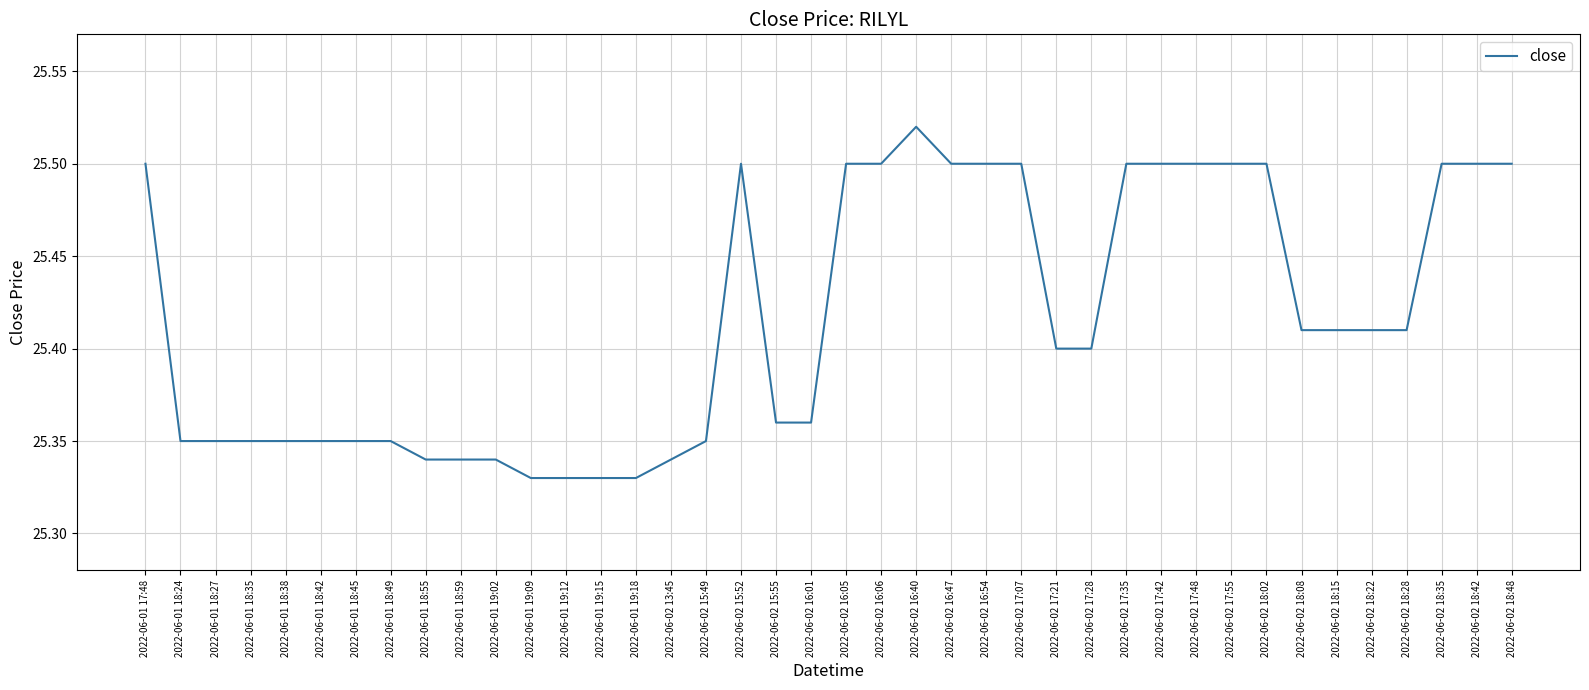

The chart shows a value of 39.1 at 2022-06-02 17:21. True or false?

False